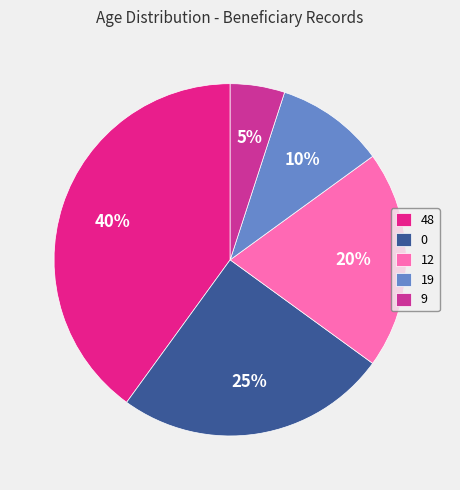

Is there any slice that represents more than half of the pie?

No